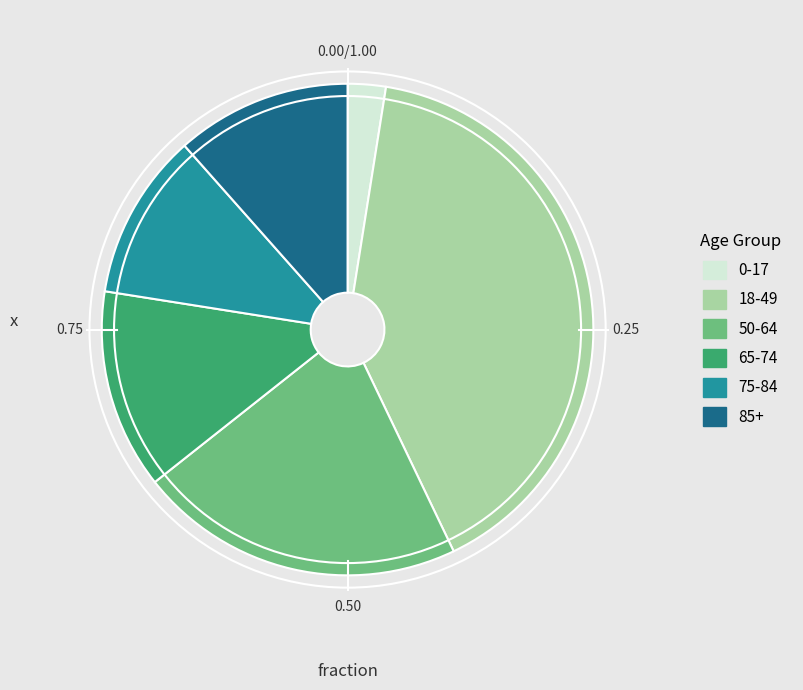

The 75-84 slice represents 11% of the pie. True or false?

True